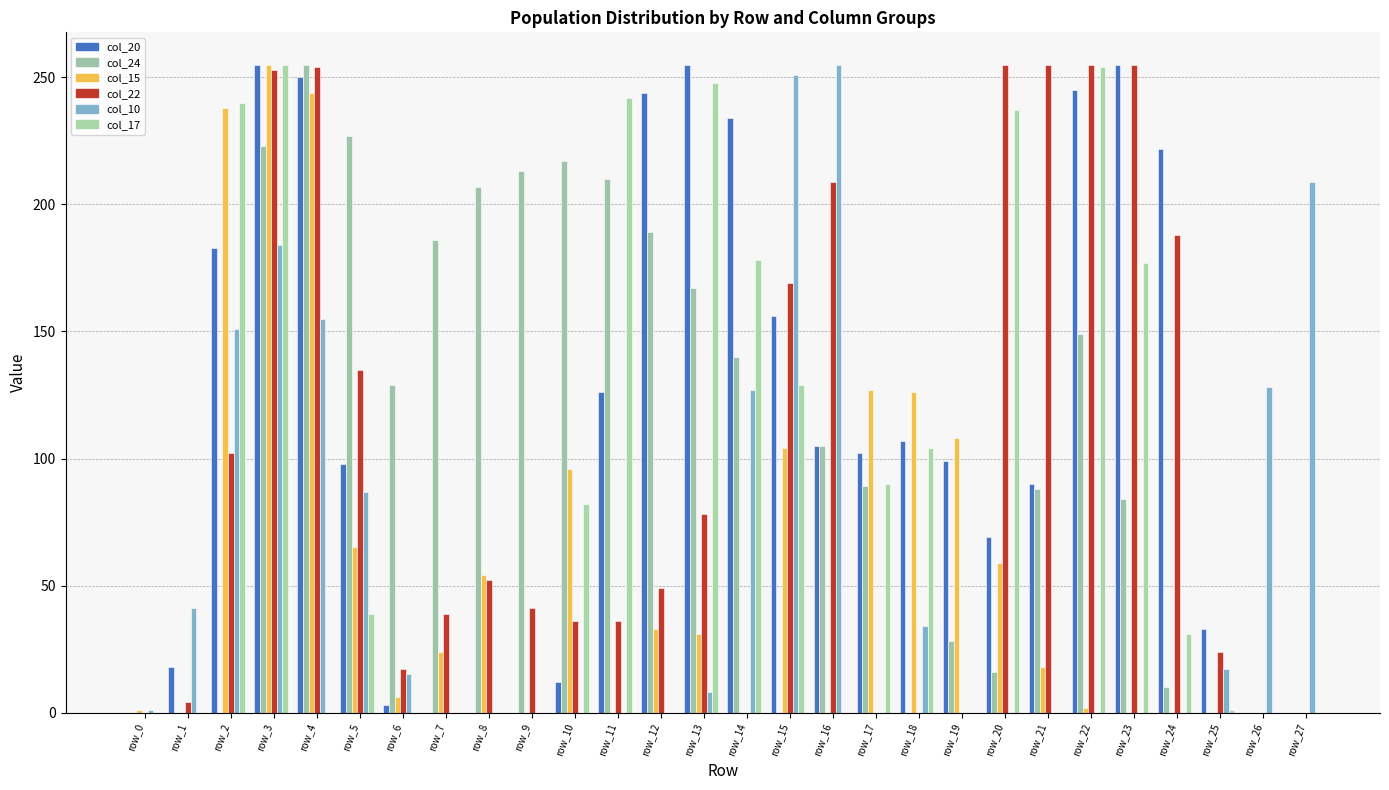

What is the average value of the col_24 series?

105